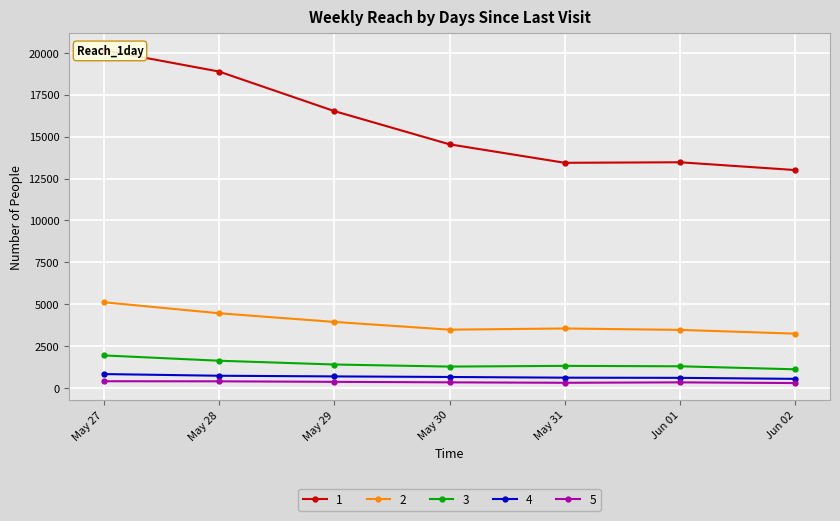

True or false: 2 and 4 intersect in this chart.

False